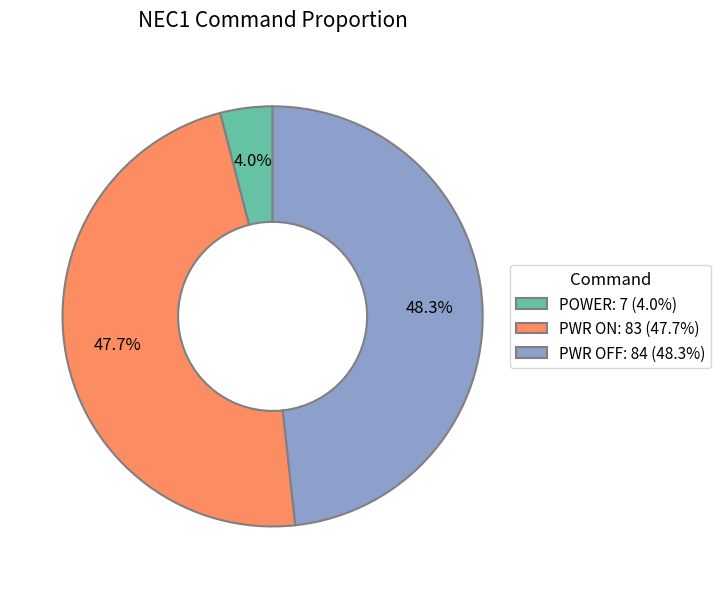

Which slice is the largest?

PWR OFF